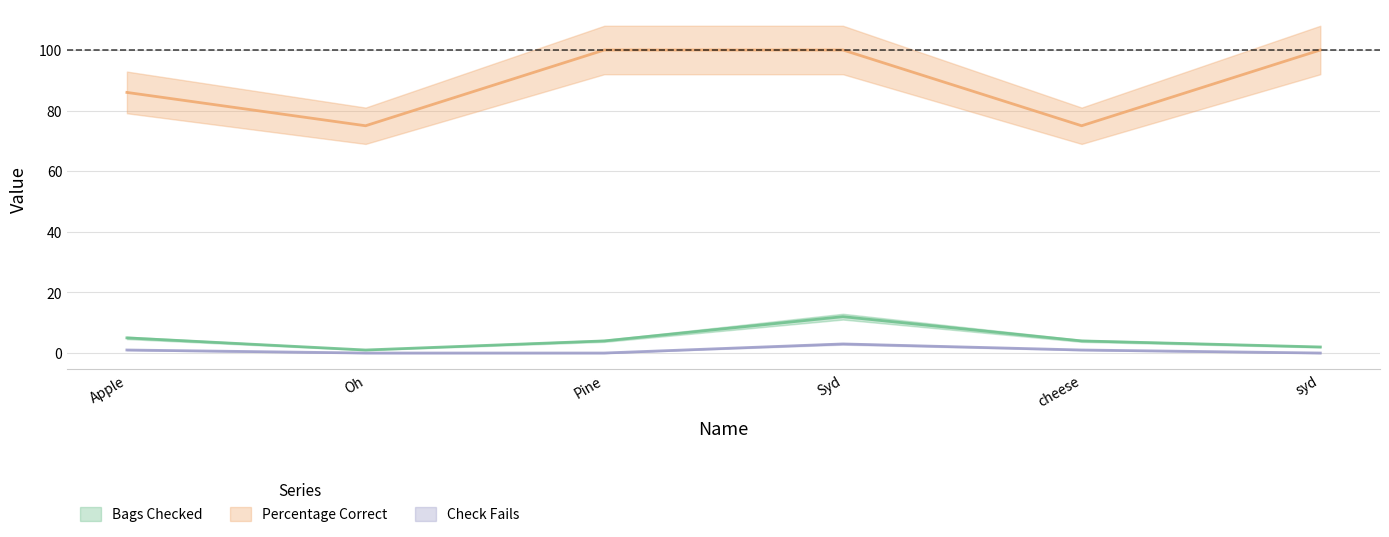

How many values in the Bags Checked series exceed 4?

2